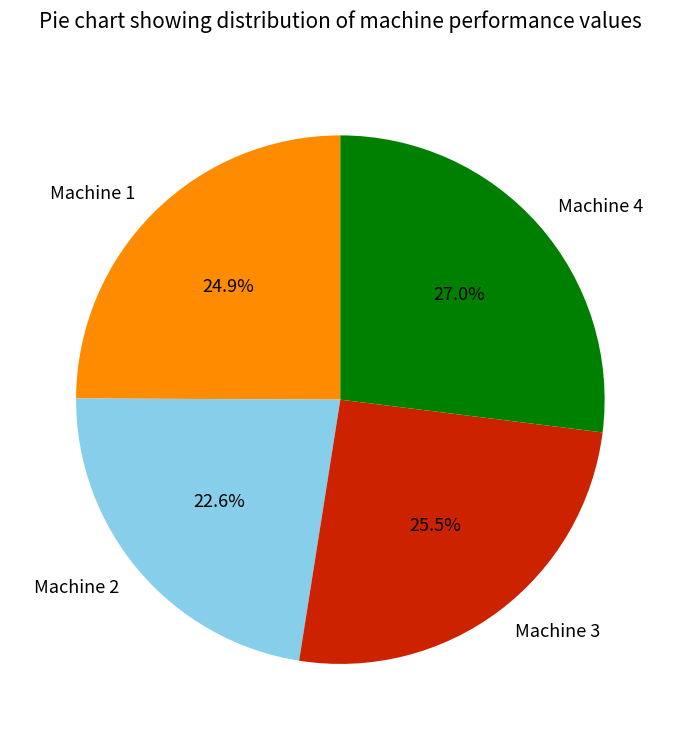

What percentage is the Machine 1 slice, to the nearest percent?

25%